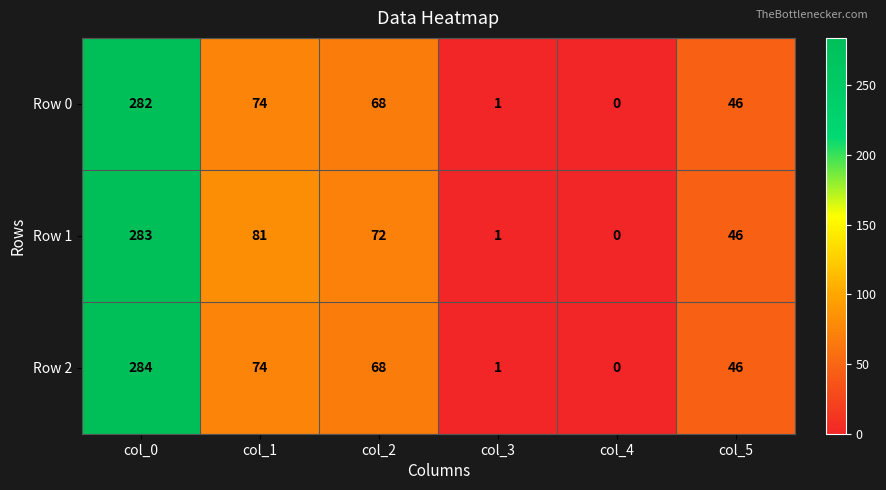

At which category is the sum across all series the highest?

col_0